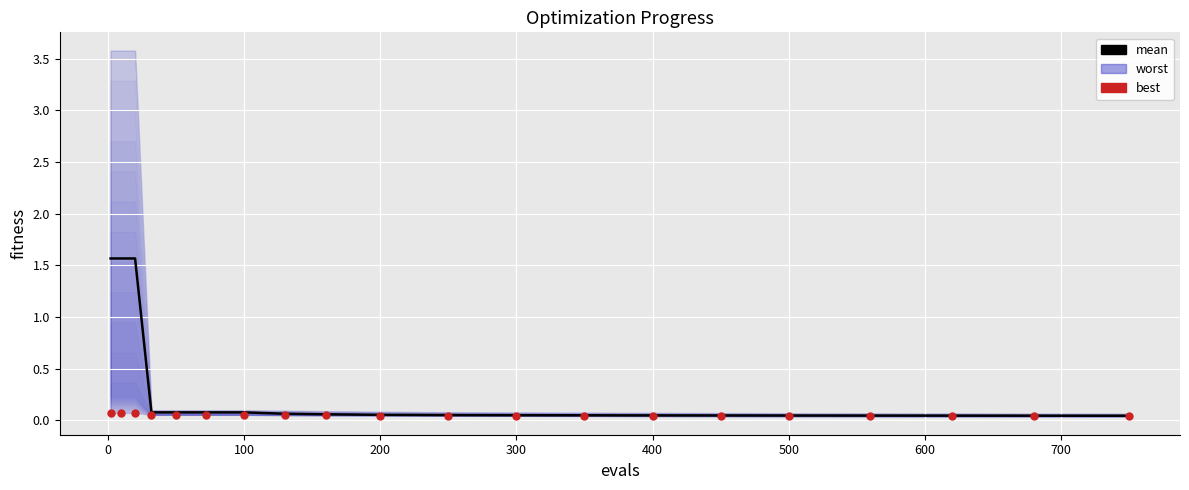

The value of best at 300 is 0.0. True or false?

True